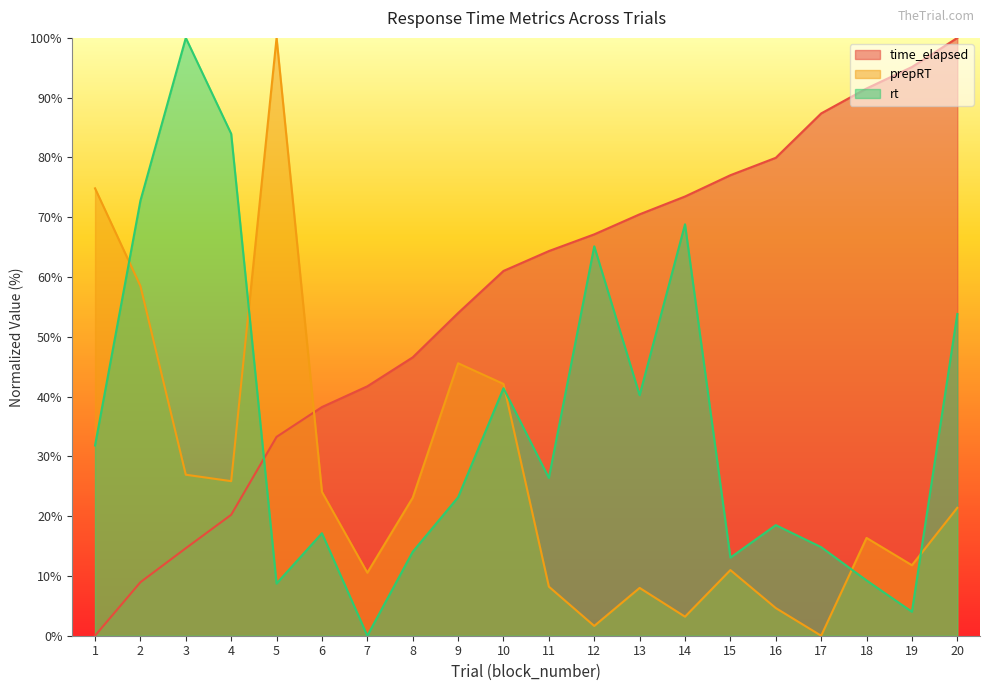

What is the difference between the rt values at 11 and 4?

57.6